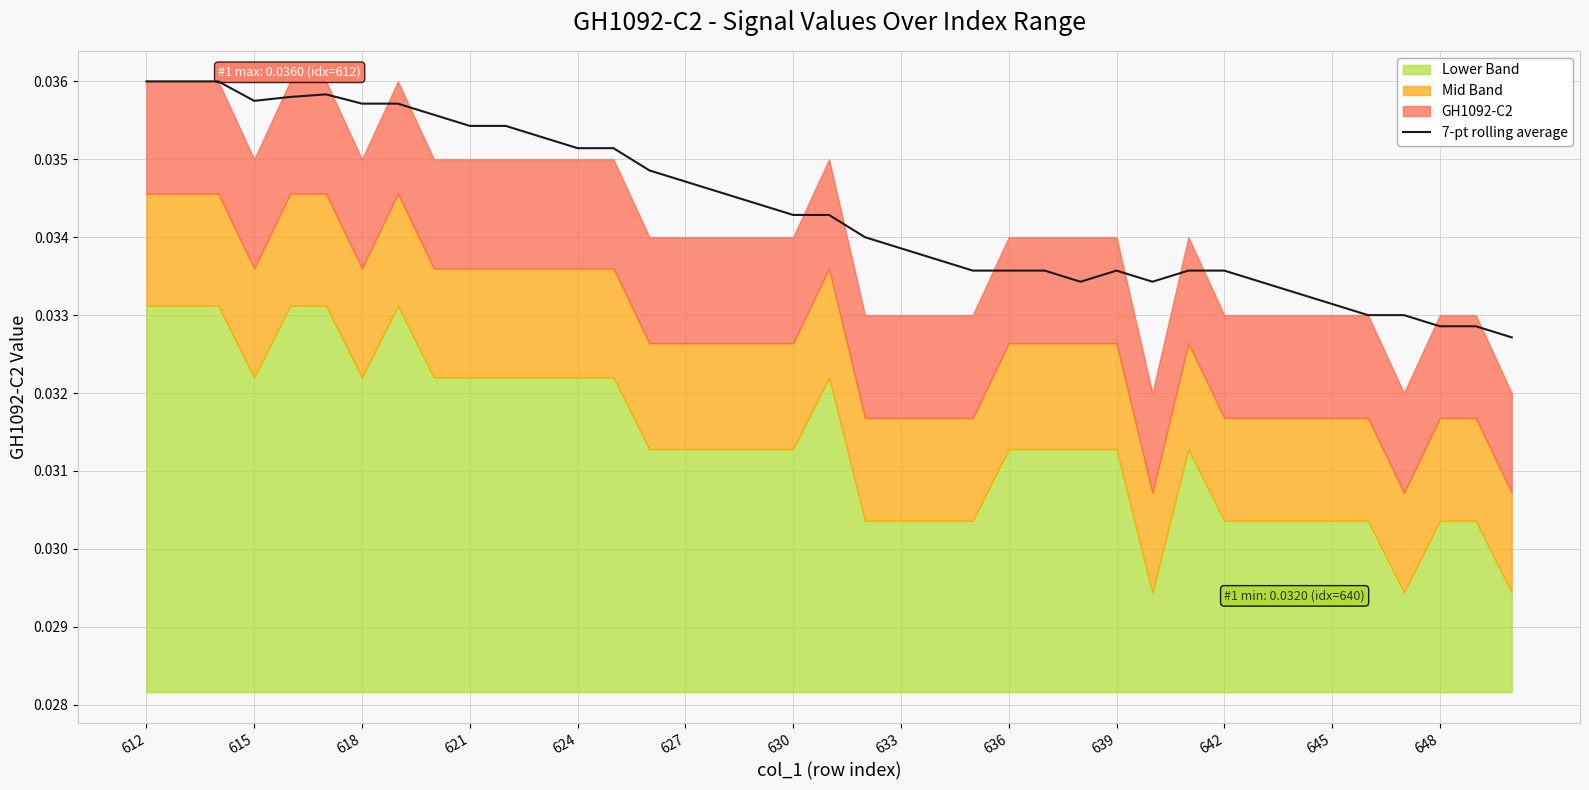

Is it true that the value at 624 is 0.0?

True